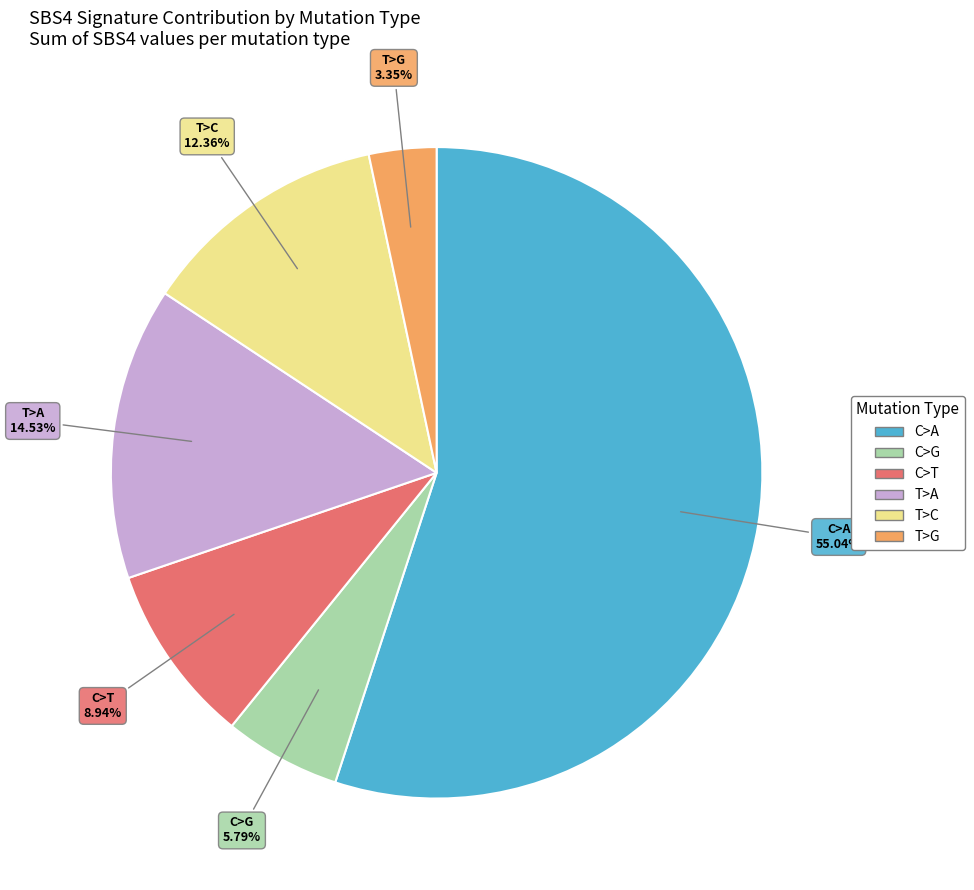

To the nearest percent, what is the average slice percentage?

17%